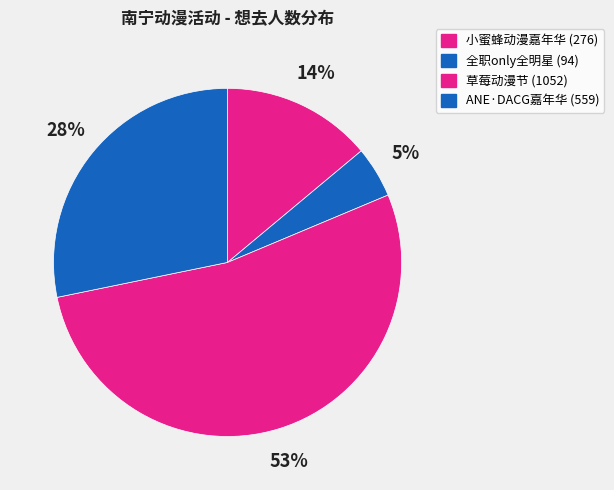

Count the number of slices in the pie.

4